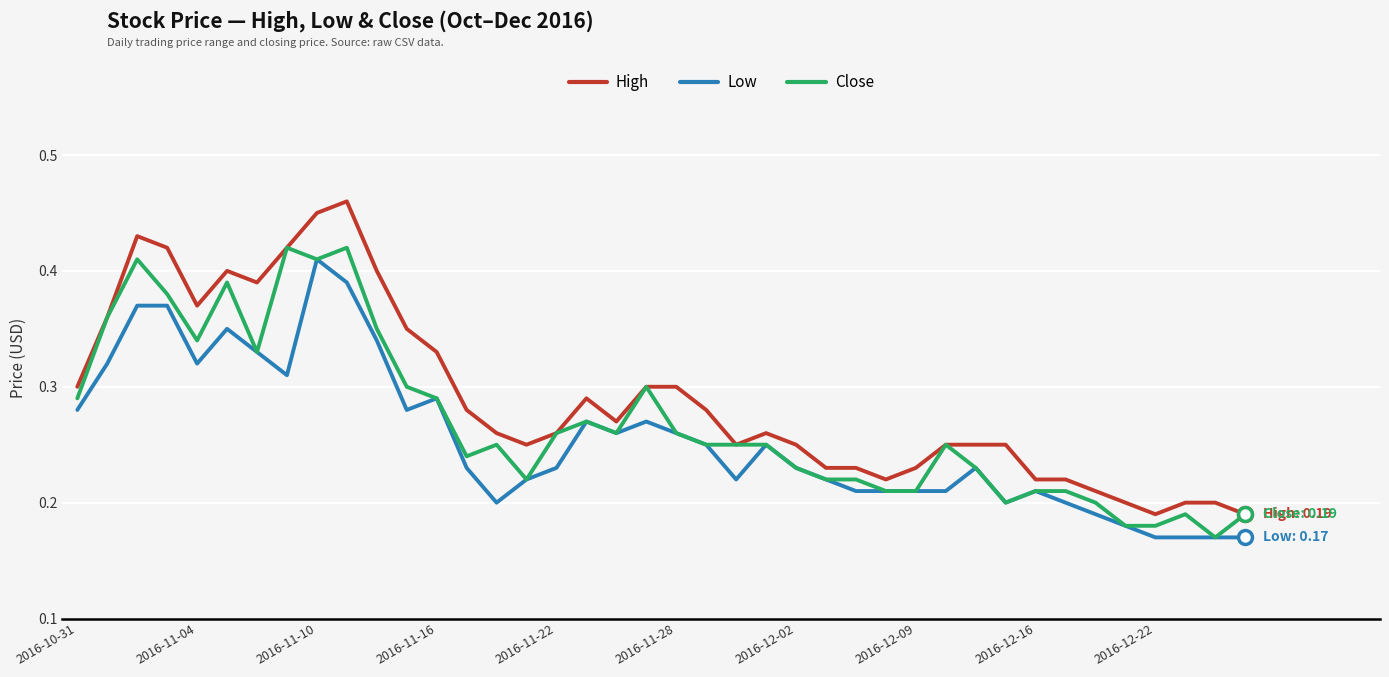

What are all the series names shown in the legend?

High, Low, Close